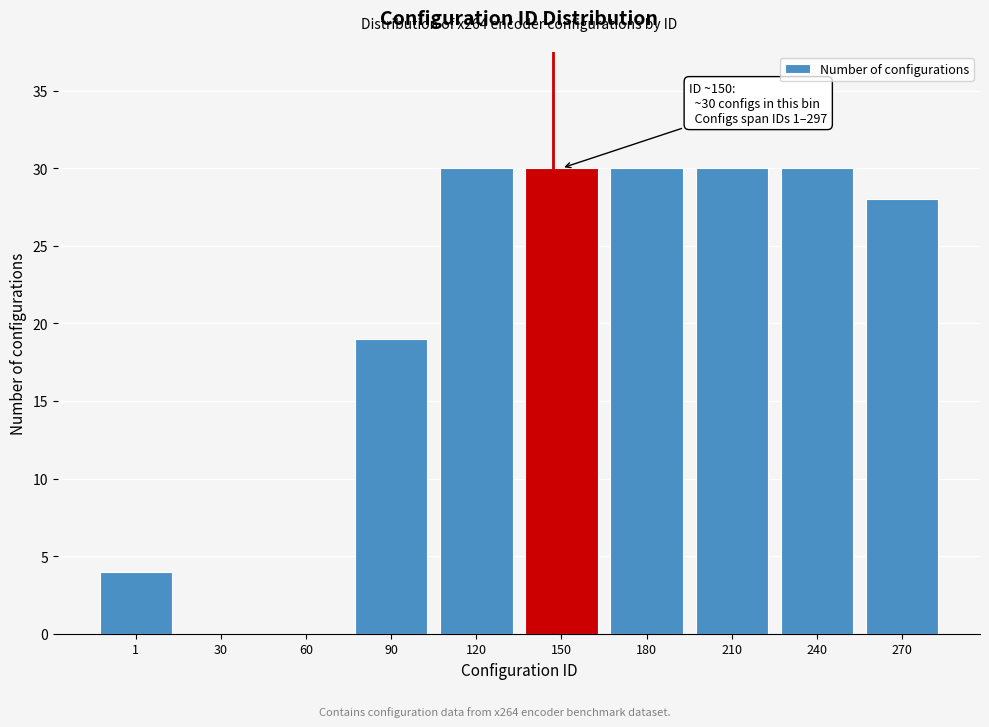

Reading right to left, what are all the values shown in this chart?

270=28	240=30	210=30	180=30	150=30	120=30	90=19	60=0	30=0	1=4